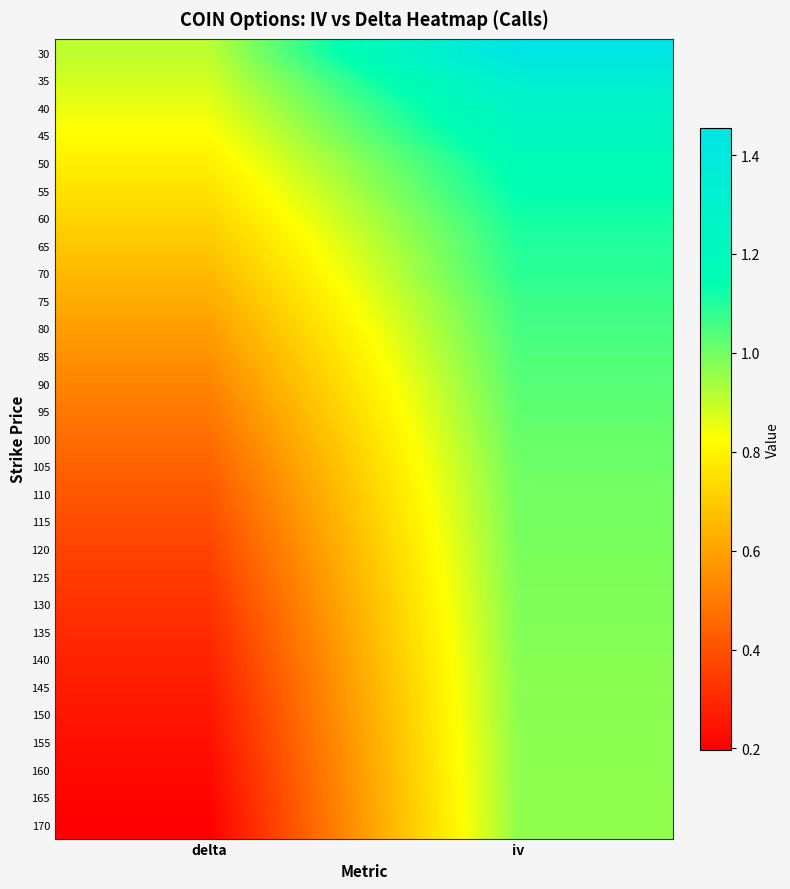

At delta, list the series in order from largest to smallest.

30, 35, 40, 45, 50, 55, 60, 65, 70, 75, 80, 85, 90, 95, 100, 105, 110, 115, 120, 125, 130, 135, 140, 145, 150, 155, 160, 165, 170